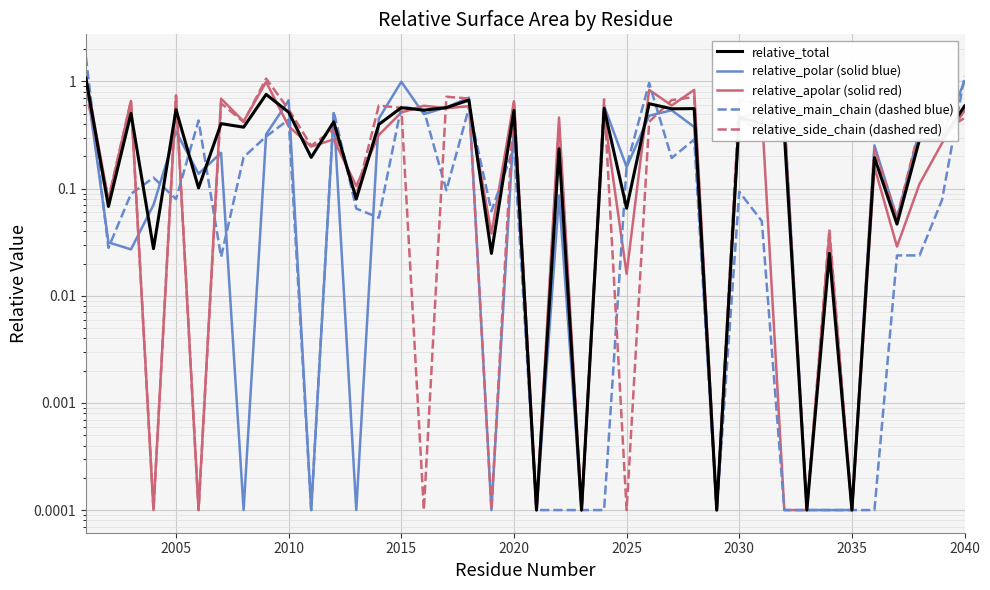

Which series ends up on top after the final intersection of relative_main_chain (dashed blue) and relative_total?

relative_main_chain (dashed blue)